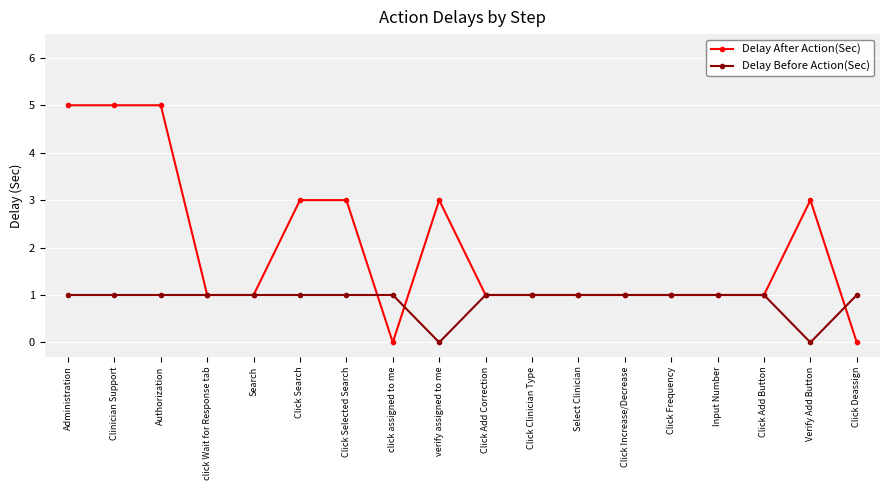

What is the label of the 13th point from the right?

Click Search